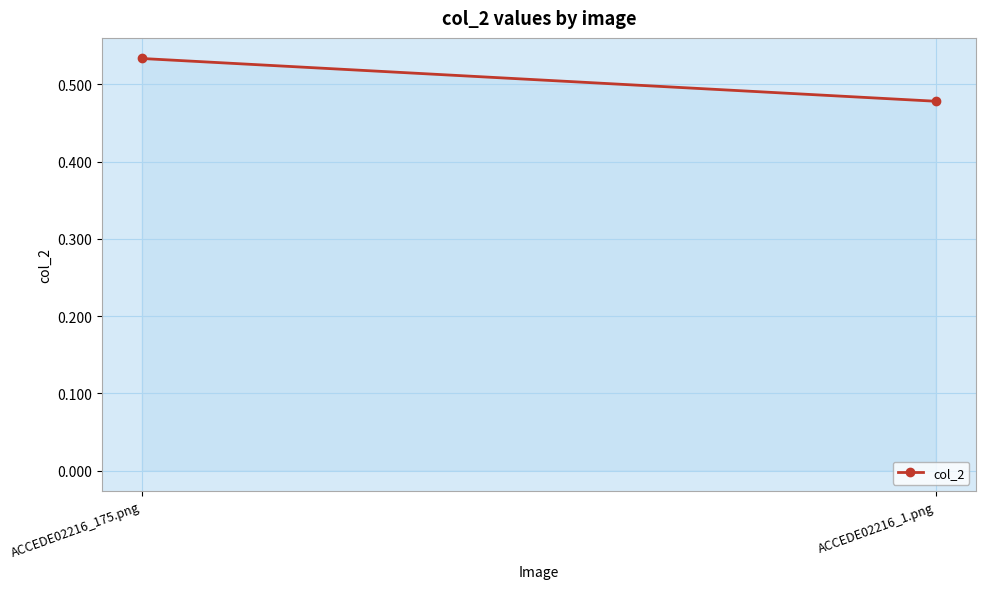

True or false: the data shows 0.9 at ACCEDE02216_175.png.

False